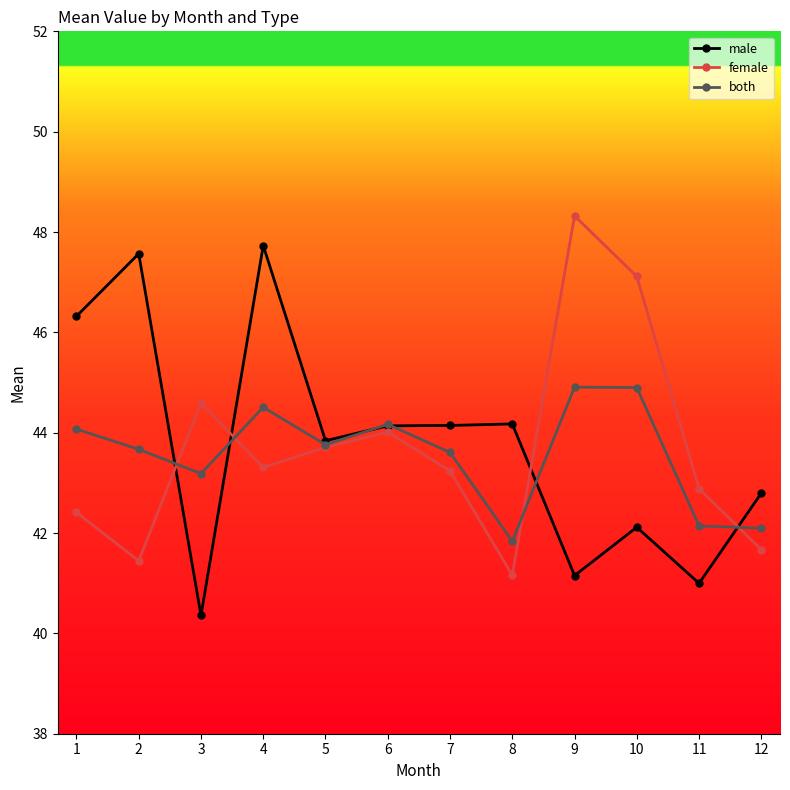

Between which two adjacent categories do both and female first intersect?

2 and 3